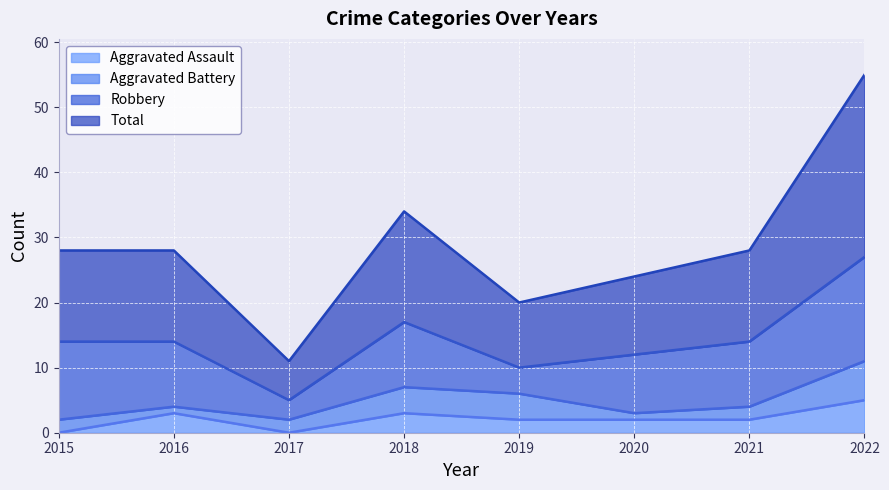

What are all the series names shown in the legend?

Aggravated Assault, Aggravated Battery, Robbery, Total